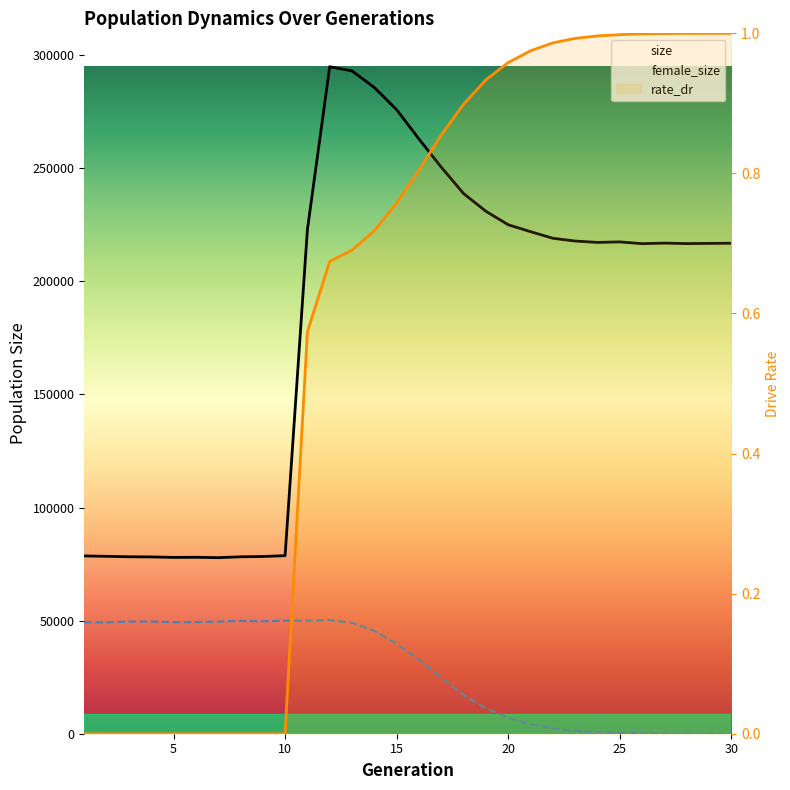

At which label does female_size reach its minimum?

30